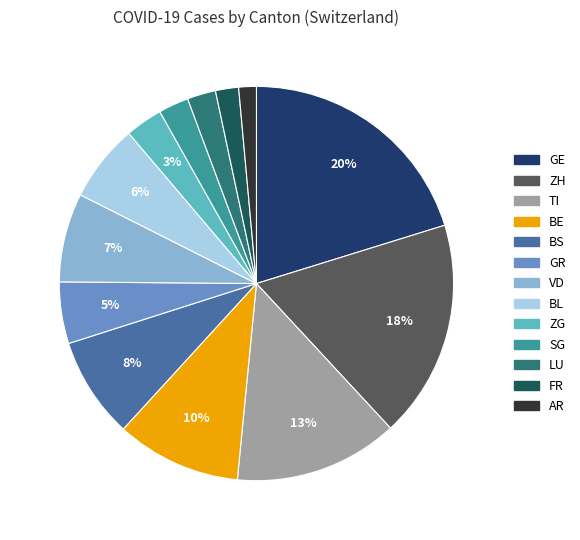

To the nearest percent, what percentage of the pie is SG?

2%